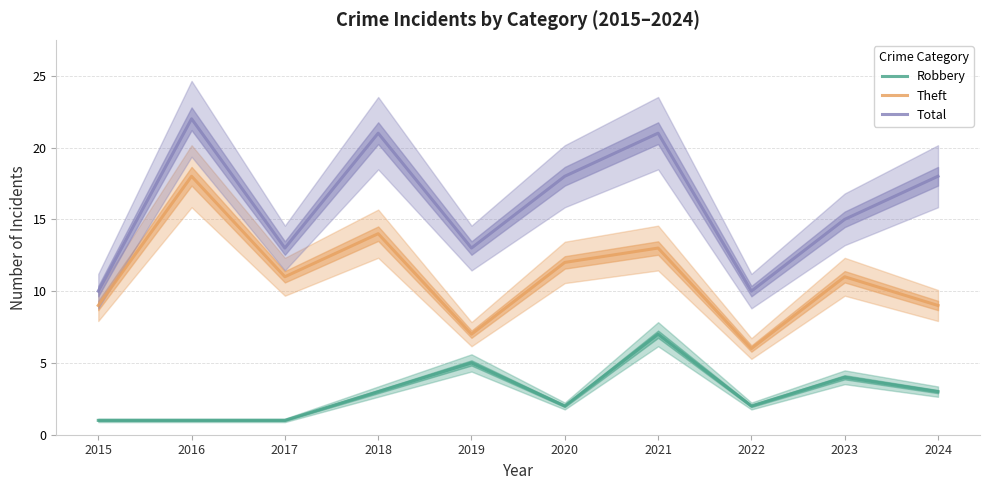

Reading left to right, transcribe all the data shown in this chart.

Robbery: 1	1	1	3	5	2	7	2	4	3
Theft: 9	18	11	14	7	12	13	6	11	9
Total: 10	22	13	21	13	18	21	10	15	18